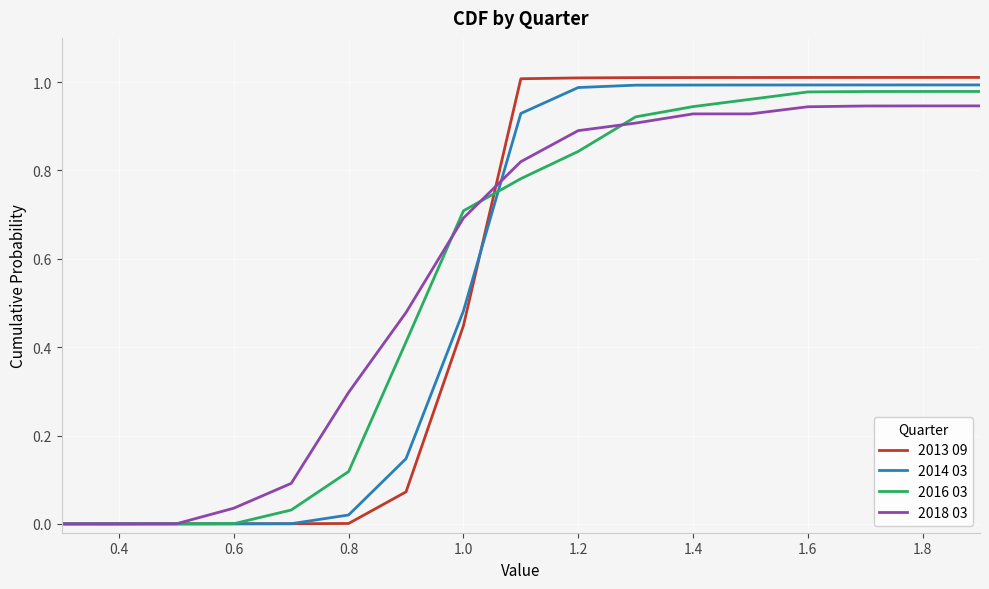

Is this an area chart (filled region under the line)?

No